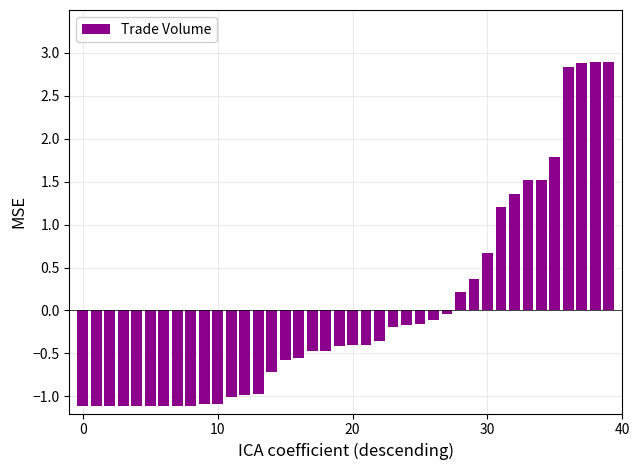

What is the maximum value shown in the chart?

2.9